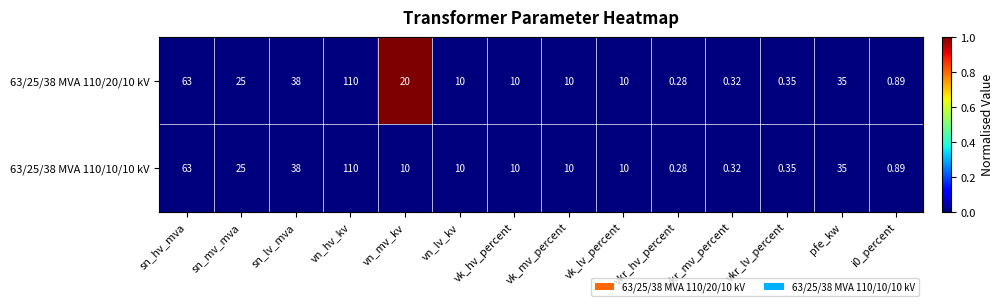

How many series are shown in this chart?

2